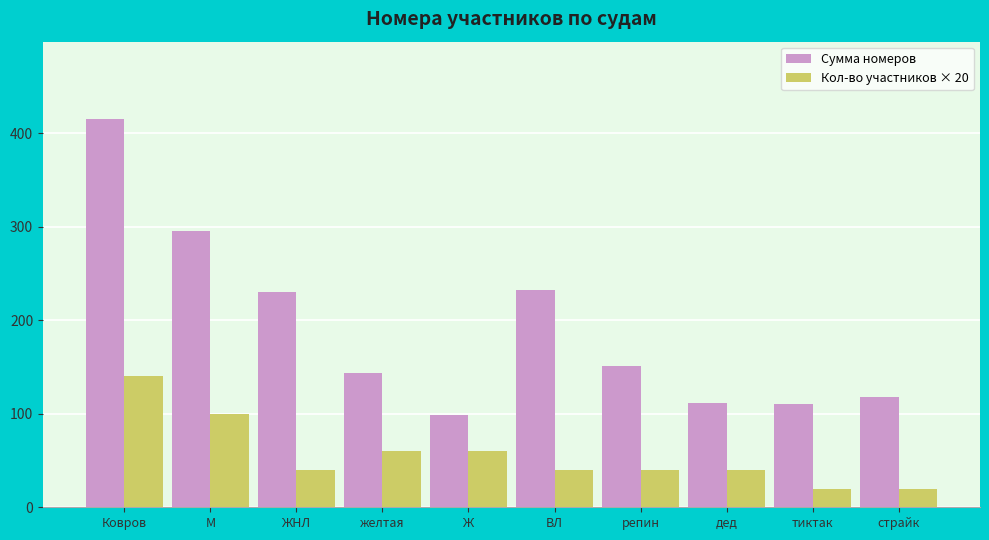

Rank the series at дед from lowest to highest value.

Кол-во участников × 20, Сумма номеров